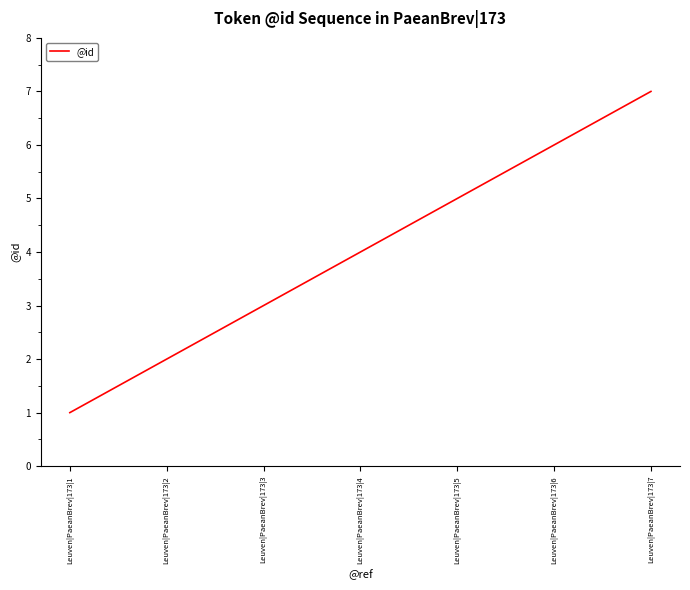

Count the number of categories in the chart.

7